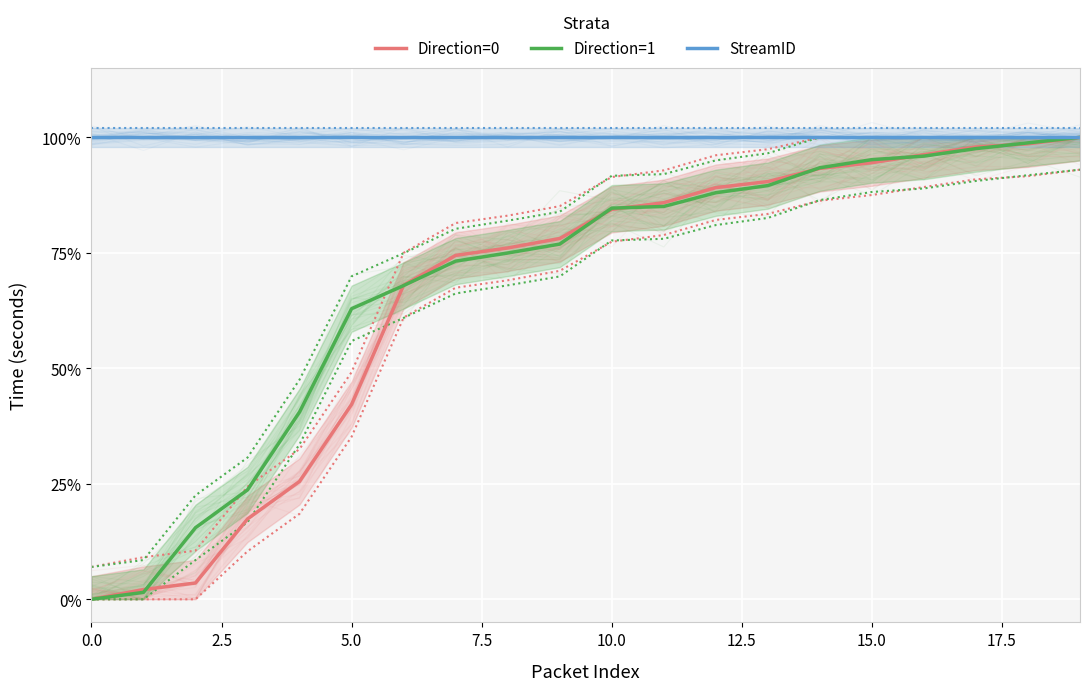

Is this an area chart (filled region under the line)?

No